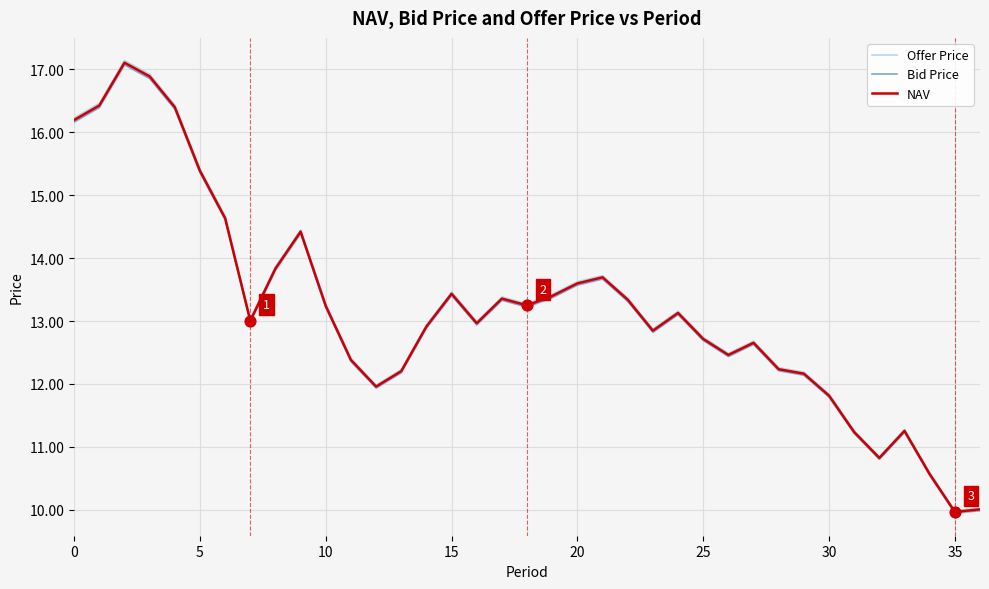

Which series contains the highest Y value?

Offer Price